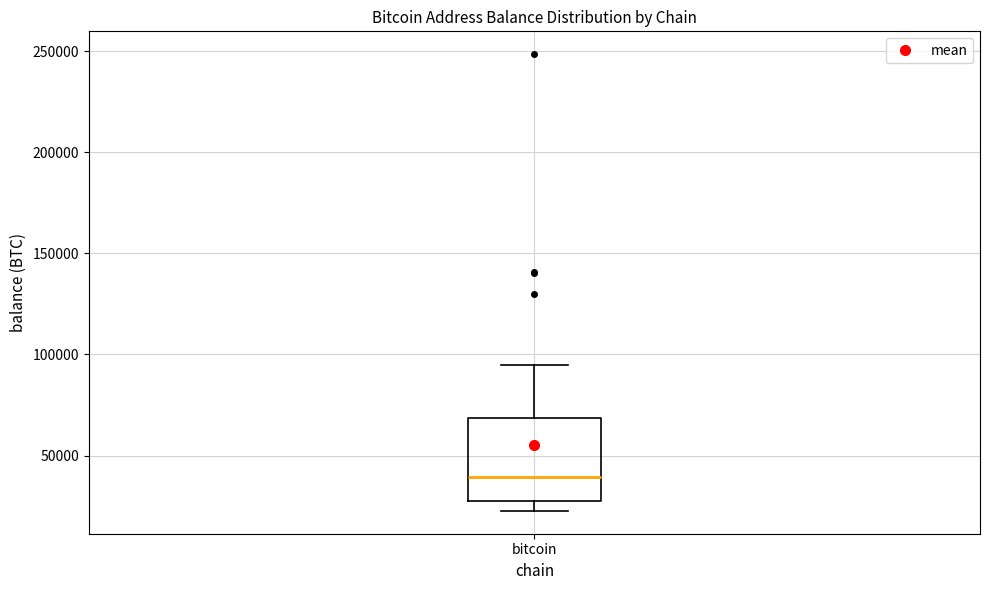

Read this box plot against the y-axis: the position of the median line, the range covered by the box, and the ends of both whiskers. The values are not printed on the chart, so give them approximately, as read against the axis.

median 40000, box 25000 to 70000, whiskers 25000 (just below the box's lower edge) to 95000